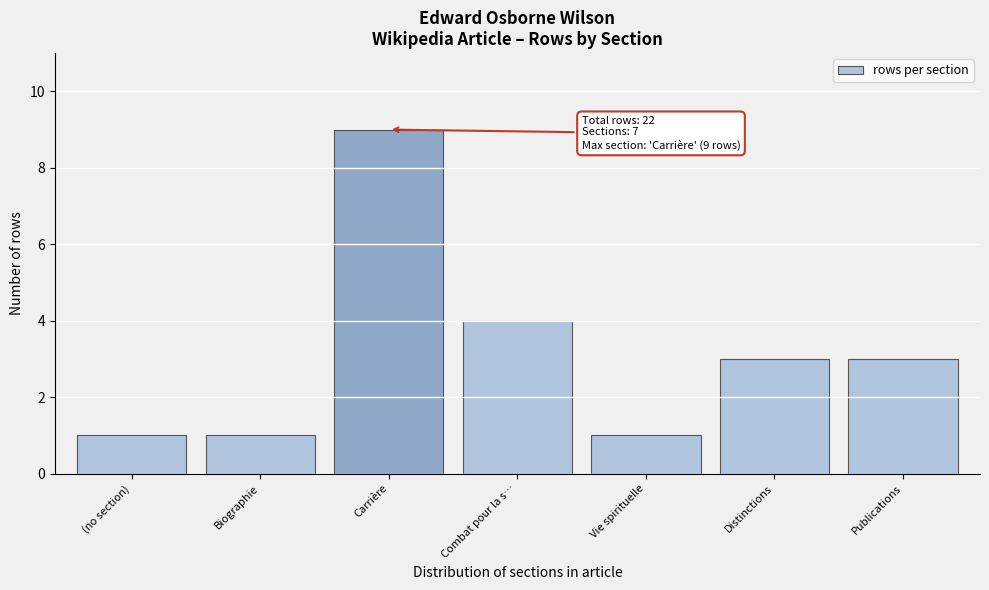

Reading left to right, transcribe all the data shown in this chart.

(no section)=1	Biographie=1	Carrière=9	Combat pour la s…=4	Vie spirituelle=1	Distinctions=3	Publications=3